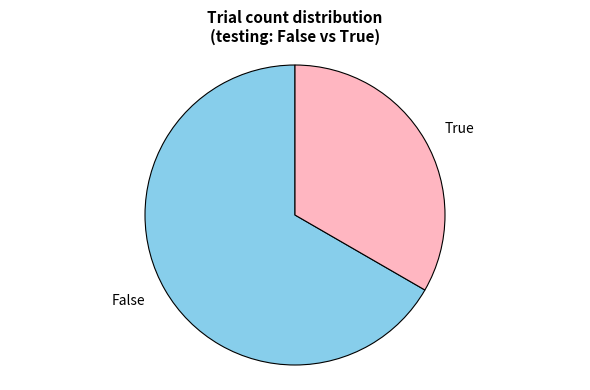

Rank the categories by value from highest to lowest.

False, True